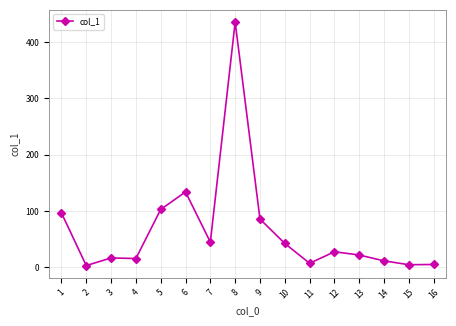

The chart shows a value of 11.4 at 14. True or false?

True